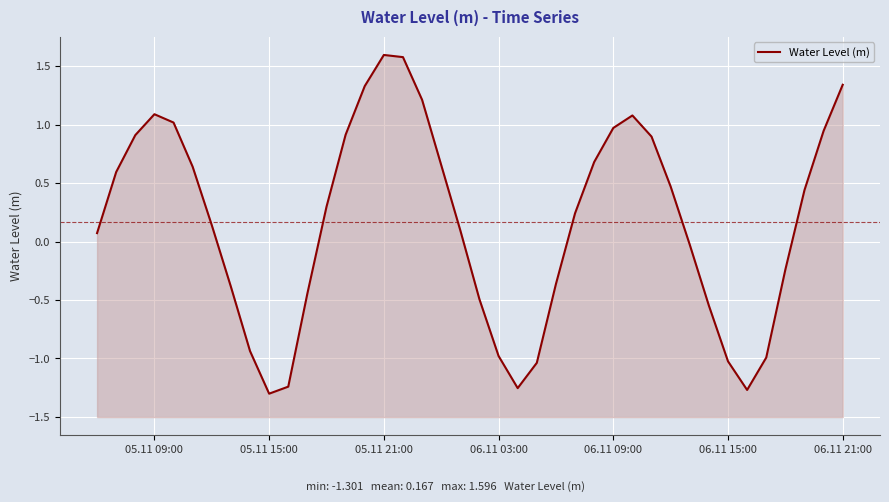

How many categories are shown in the chart?

40